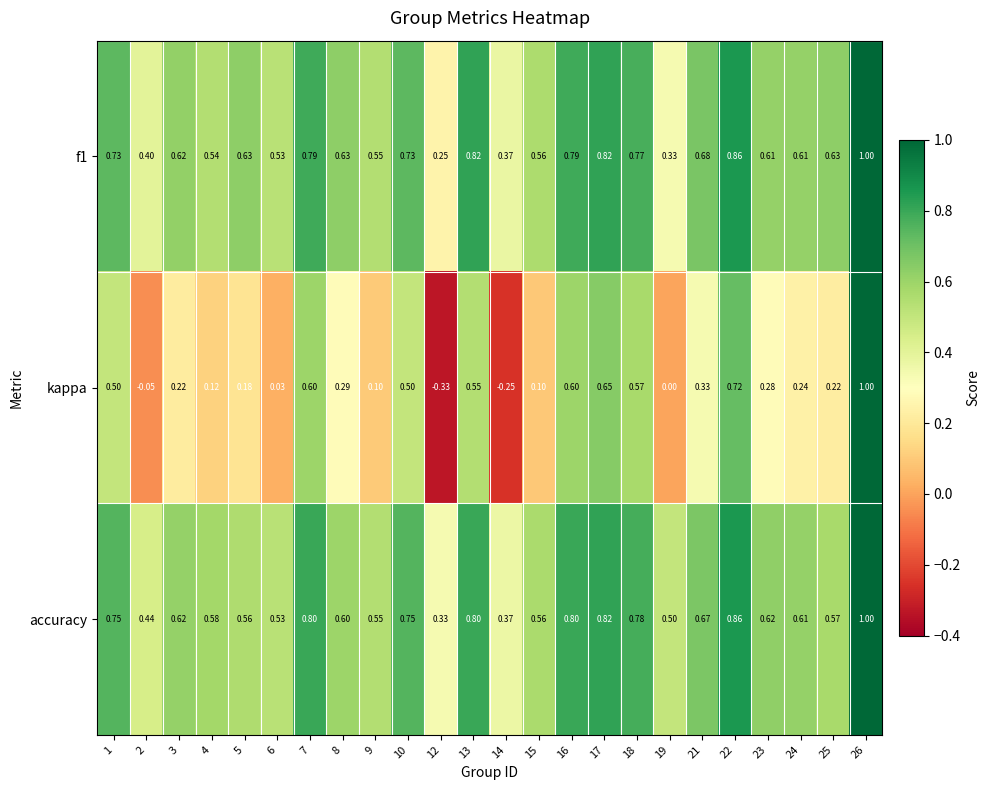

Which series has the largest range (max minus min)?

kappa